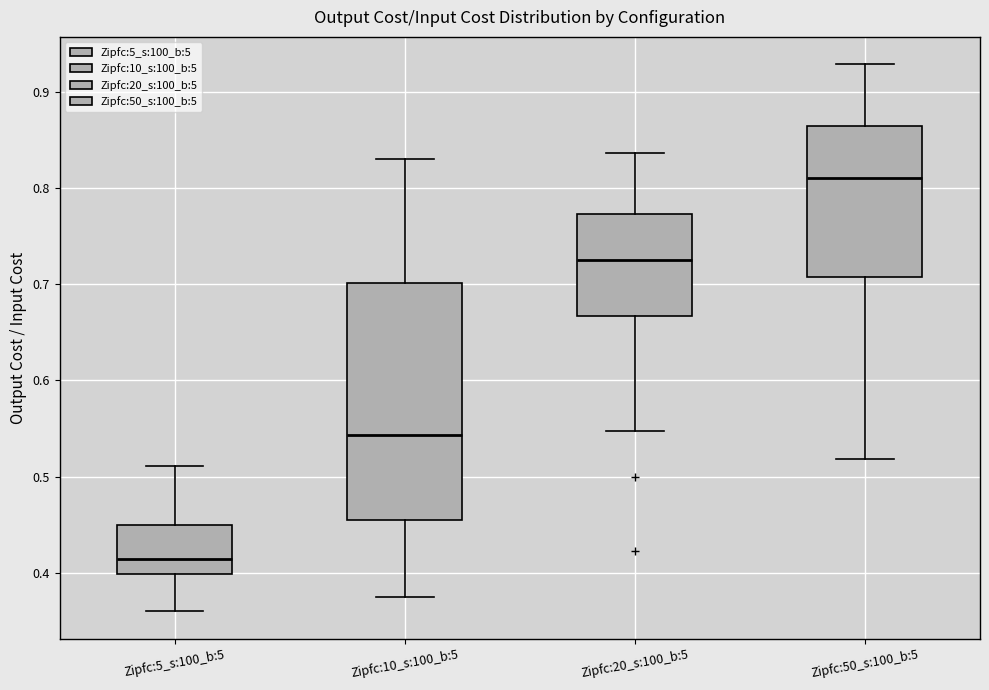

Where does the lower whisker of the box for Zipfc:5_s:100_b:5 end on the y-axis? The values are not printed on the chart, so give them approximately, as read against the axis.

0.36